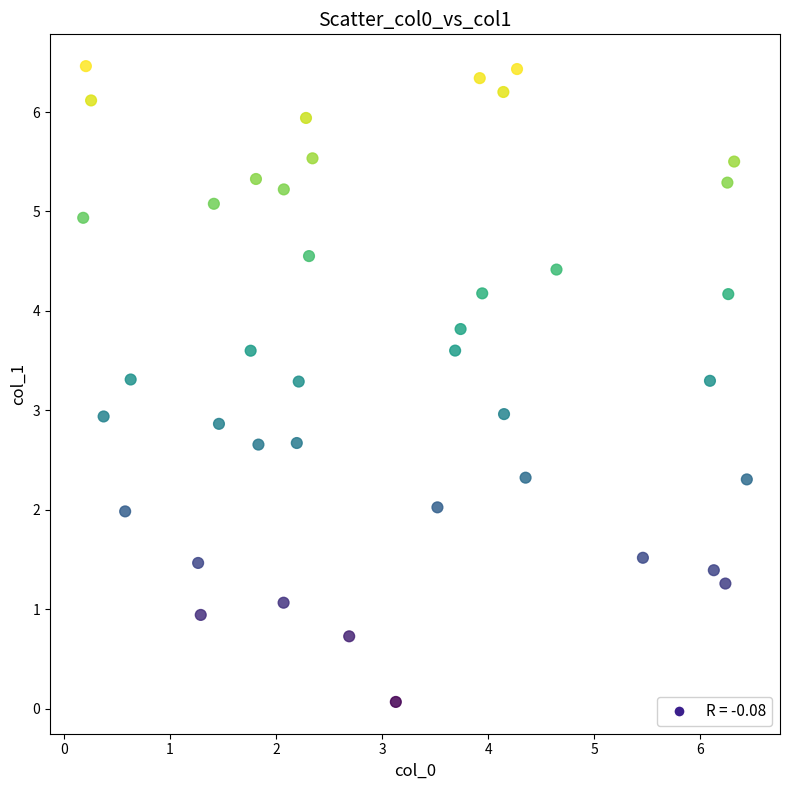

What is the range of Y values (max minus min)?

6.4